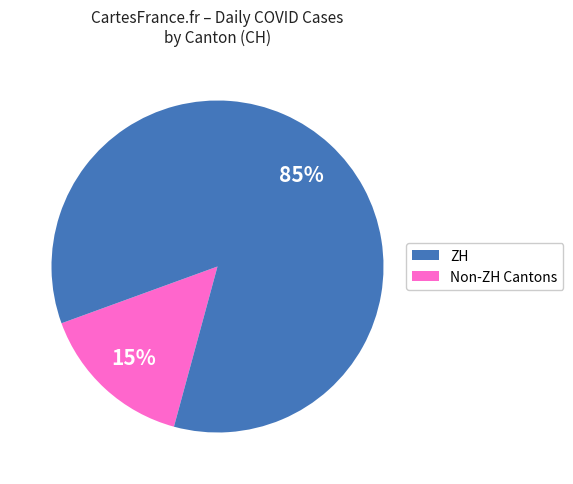

To the nearest percent, what is the difference between the largest and smallest slice percentages?

70%